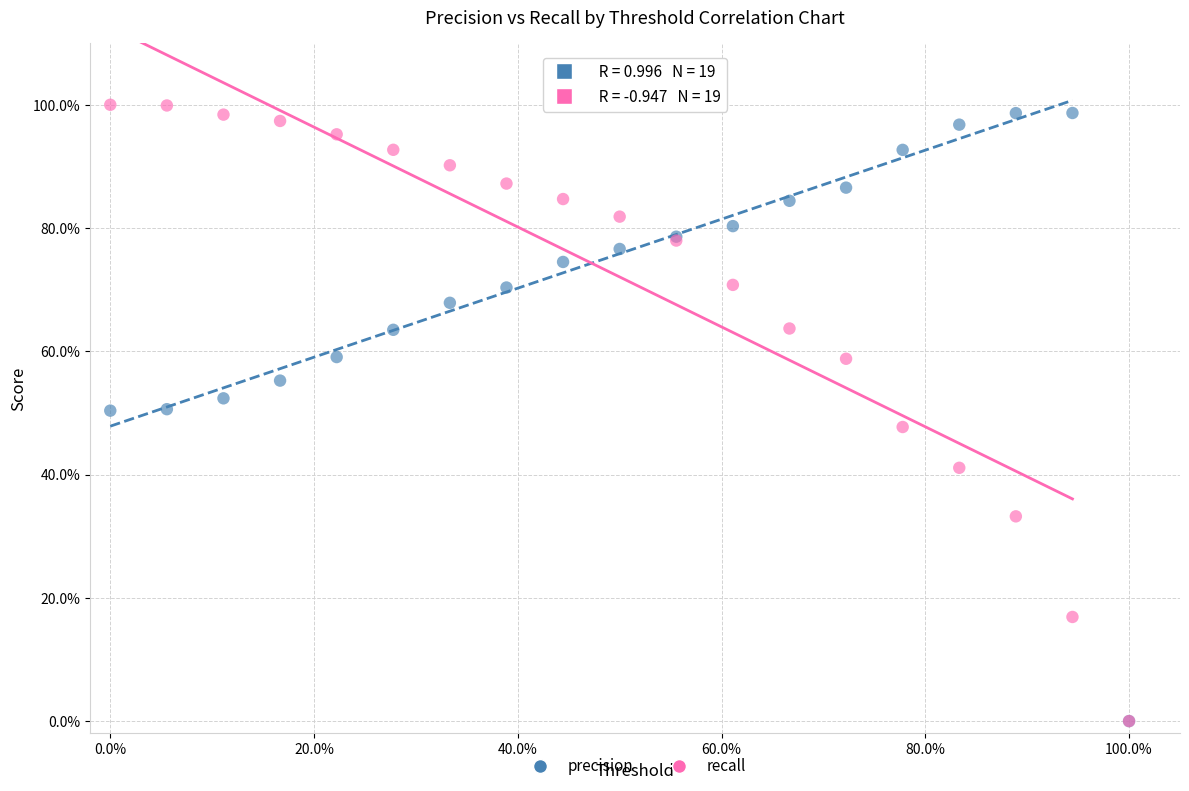

Which series contains the highest Y value?

recall